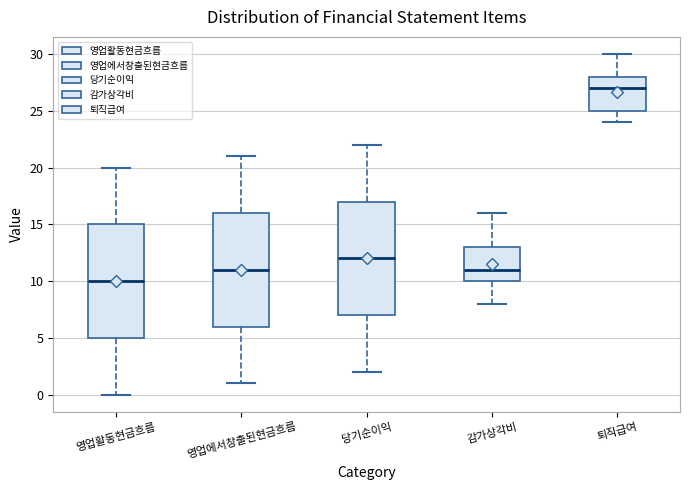

Reading left to right, read every box against the y-axis: the position of its median line, the range the box covers, and the ends of its whiskers. The values are not printed on the chart, so give them approximately, as read against the axis.

영업활동현금흐름: median 10, box 5 to 15, whiskers 0 to 20
영업에서창출된현금흐름: median 11, box 6 to 16, whiskers 1 to 21
당기순이익: median 12, box 7 to 17, whiskers 2 to 22
감가상각비: median 11, box 10 to 13, whiskers 8 to 16
퇴직급여: median 27, box 25 to 28, whiskers 24 to 30